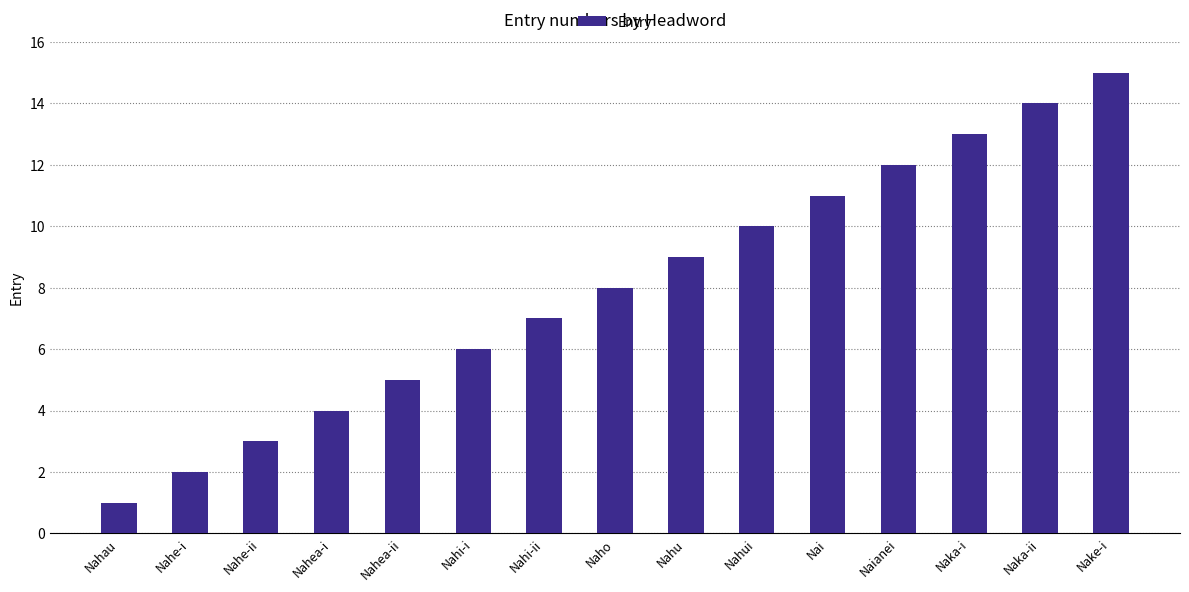

What is the greatest value displayed?

15